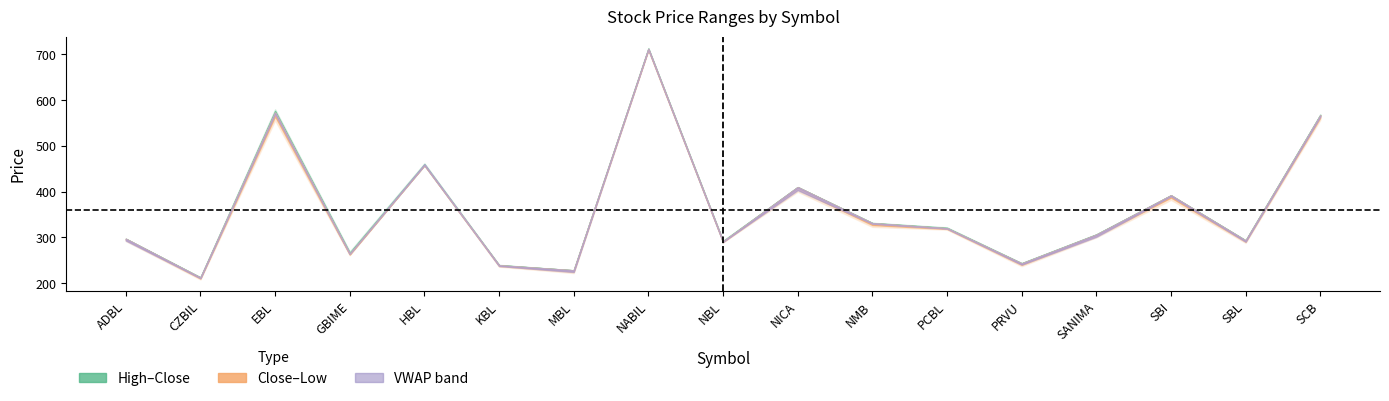

List the labels in order of Close value, largest first.

NABIL, EBL, SCB, HBL, NICA, SBI, NMB, PCBL, SANIMA, ADBL, SBL, NBL, GBIME, PRVU, KBL, MBL, CZBIL